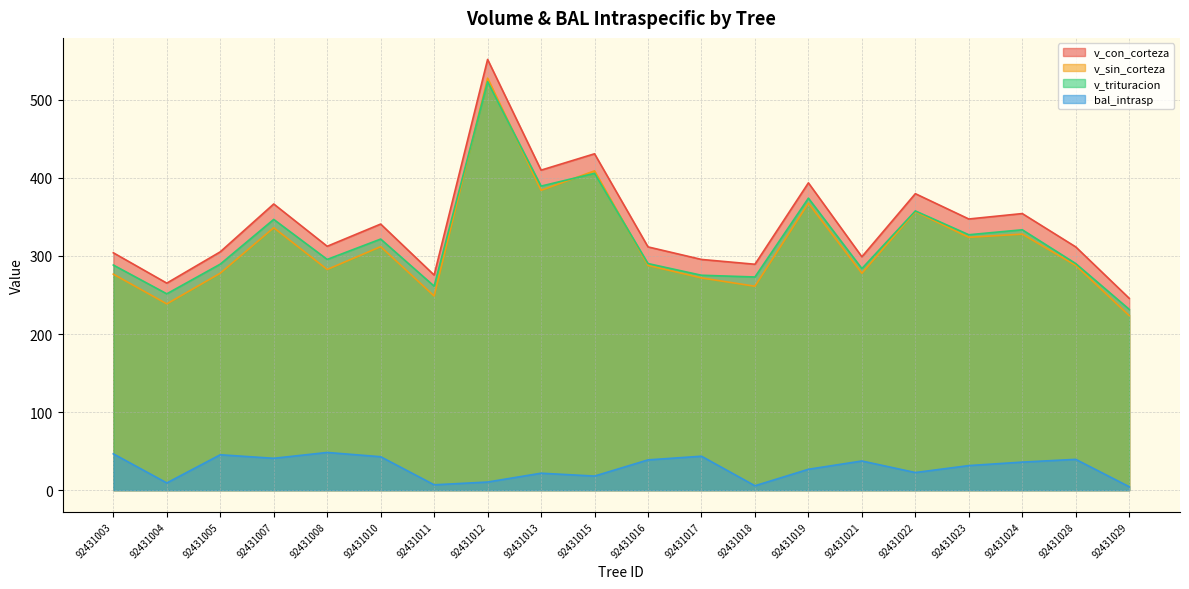

Where is the first local maximum for v_trituracion?

92431007